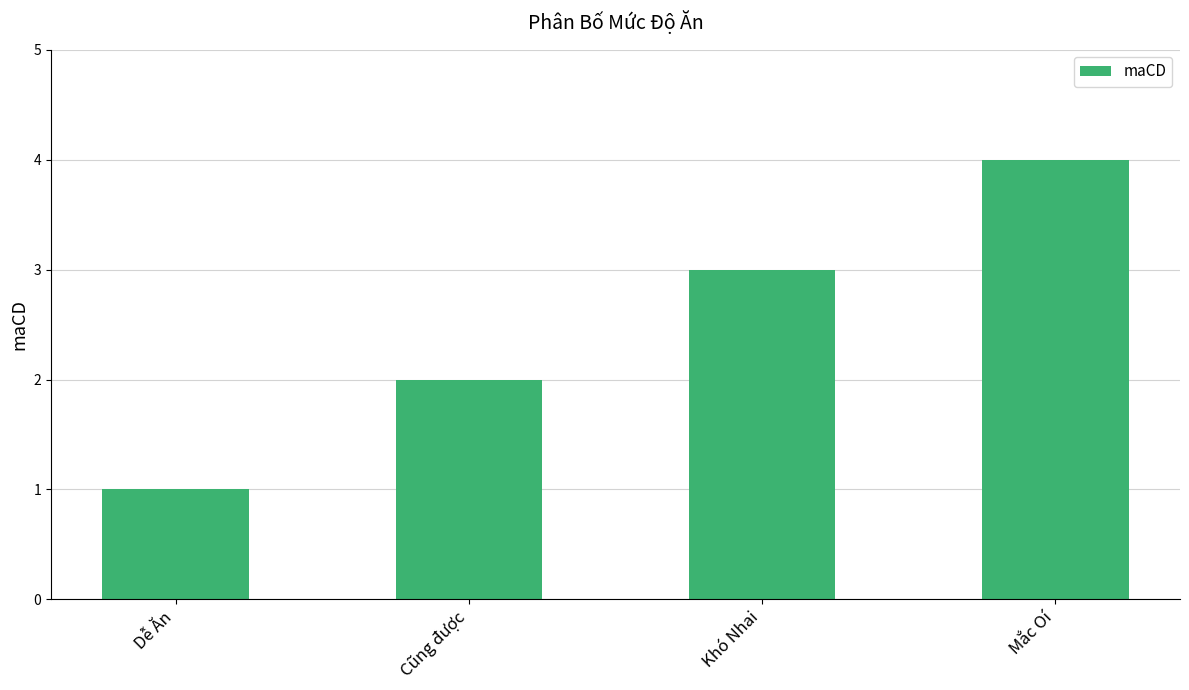

The chart shows a value of 3 at Cũng được. True or false?

False